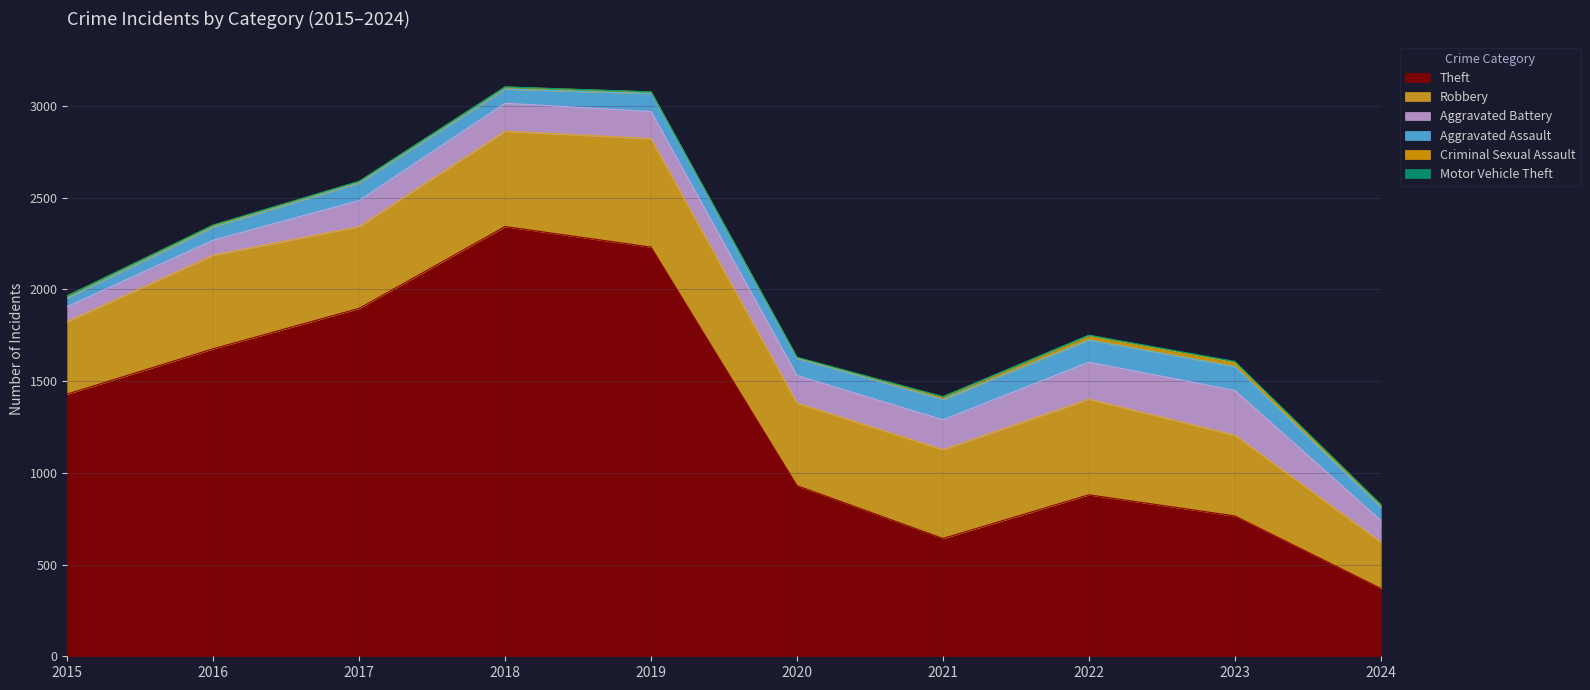

What is the sum of the Motor Vehicle Theft values at 2018 and 2019?

2